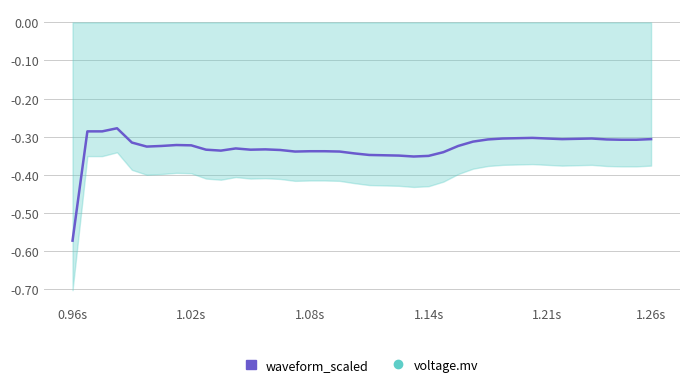

What is the value of the 21st point from the left?

-0.3